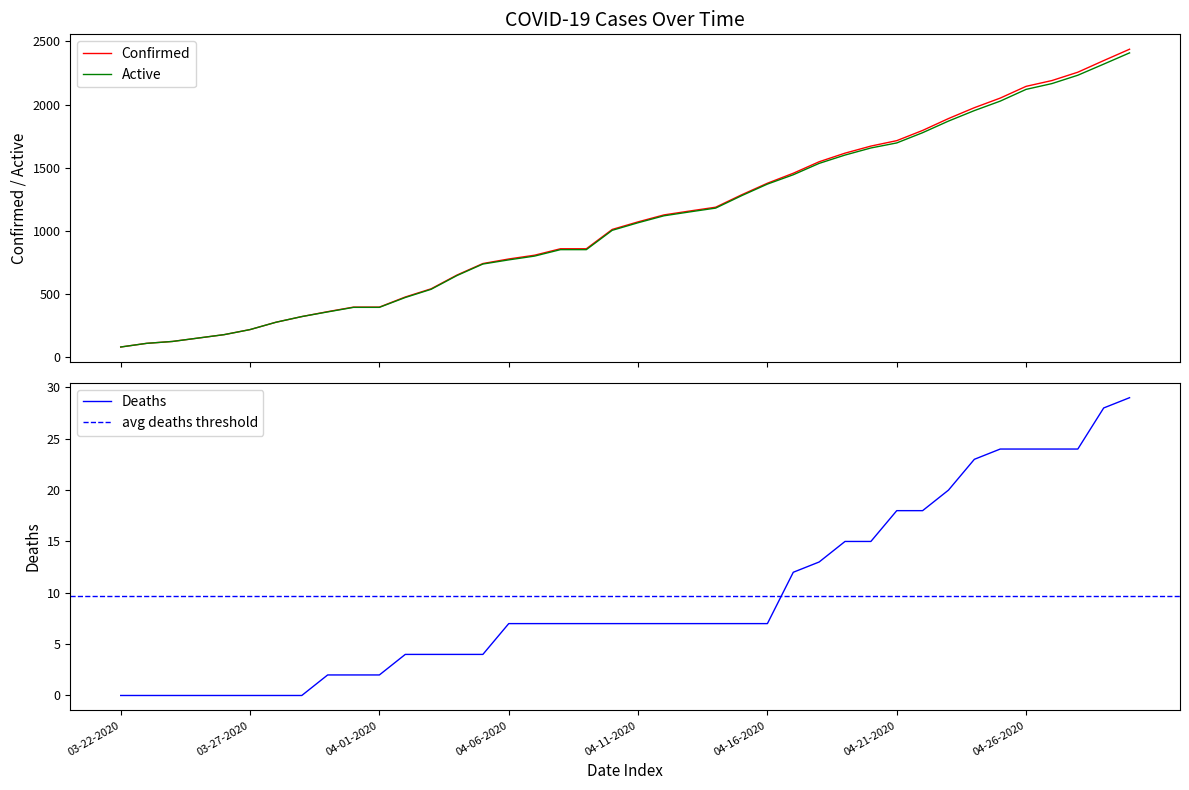

Reading left to right, extract all data points from this chart.

Confirmed: 03-22-2020=80	03-23-2020=109	03-24-2020=124	03-25-2020=151	03-26-2020=178	03-27-2020=218	03-28-2020=276	03-29-2020=321	03-30-2020=360	03-31-2020=396	04-01-2020=396	04-02-2020=476	04-03-2020=541	04-04-2020=650	04-05-2020=741	04-06-2020=777	04-07-2020=807	04-08-2020=858	04-09-2020=858	04-10-2020=1011	04-11-2020=1071	04-12-2020=1126	04-13-2020=1157	04-14-2020=1187	04-15-2020=1285	04-16-2020=1377	04-17-2020=1456	04-18-2020=1547	04-19-2020=1615	04-20-2020=1671	04-21-2020=1714	04-22-2020=1795	04-23-2020=1889	04-24-2020=1975	04-25-2020=2051	04-26-2020=2144	04-27-2020=2190	04-28-2020=2256	04-29-2020=2348	04-30-2020=2438
Deaths: 03-22-2020=0	03-23-2020=0	03-24-2020=0	03-25-2020=0	03-26-2020=0	03-27-2020=0	03-28-2020=0	03-29-2020=0	03-30-2020=2	03-31-2020=2	04-01-2020=2	04-02-2020=4	04-03-2020=4	04-04-2020=4	04-05-2020=4	04-06-2020=7	04-07-2020=7	04-08-2020=7	04-09-2020=7	04-10-2020=7	04-11-2020=7	04-12-2020=7	04-13-2020=7	04-14-2020=7	04-15-2020=7	04-16-2020=7	04-17-2020=12	04-18-2020=13	04-19-2020=15	04-20-2020=15	04-21-2020=18	04-22-2020=18	04-23-2020=20	04-24-2020=23	04-25-2020=24	04-26-2020=24	04-27-2020=24	04-28-2020=24	04-29-2020=28	04-30-2020=29
Active: 03-22-2020=80	03-23-2020=109	03-24-2020=124	03-25-2020=151	03-26-2020=178	03-27-2020=218	03-28-2020=276	03-29-2020=321	03-30-2020=358	03-31-2020=394	04-01-2020=394	04-02-2020=472	04-03-2020=537	04-04-2020=646	04-05-2020=737	04-06-2020=770	04-07-2020=800	04-08-2020=851	04-09-2020=851	04-10-2020=1004	04-11-2020=1064	04-12-2020=1119	04-13-2020=1150	04-14-2020=1180	04-15-2020=1278	04-16-2020=1370	04-17-2020=1444	04-18-2020=1534	04-19-2020=1600	04-20-2020=1656	04-21-2020=1696	04-22-2020=1777	04-23-2020=1869	04-24-2020=1952	04-25-2020=2027	04-26-2020=2120	04-27-2020=2166	04-28-2020=2232	04-29-2020=2320	04-30-2020=2409